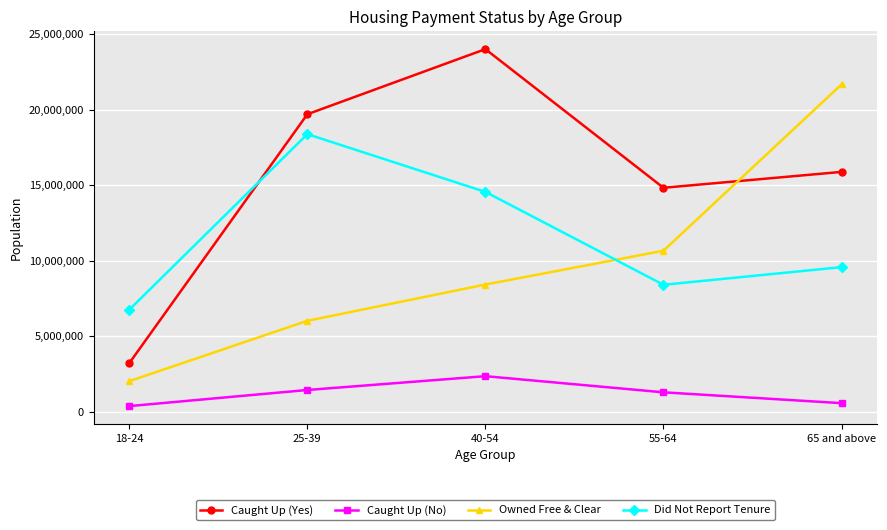

Which series has the largest total across all categories?

Caught Up (Yes)